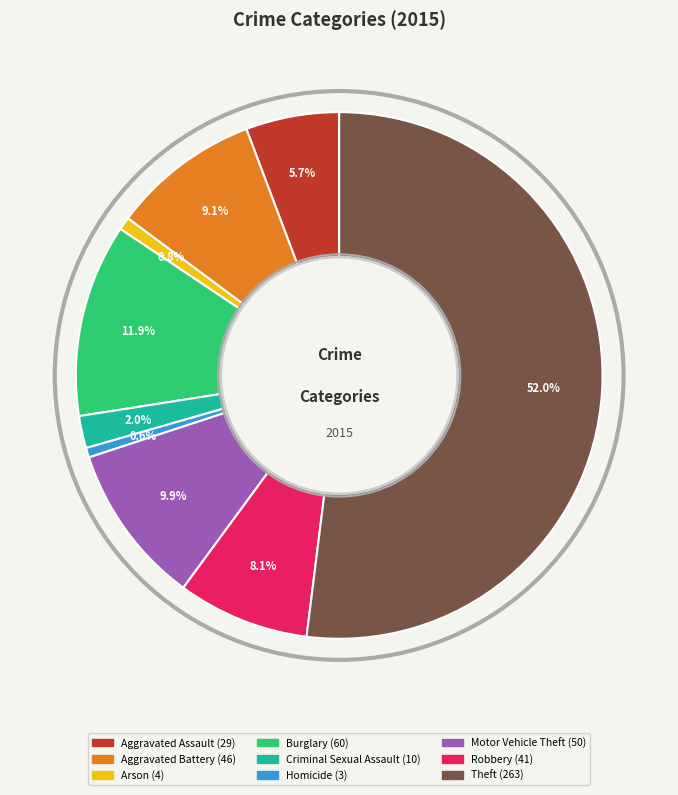

Between Theft and Burglary, which is larger?

Theft